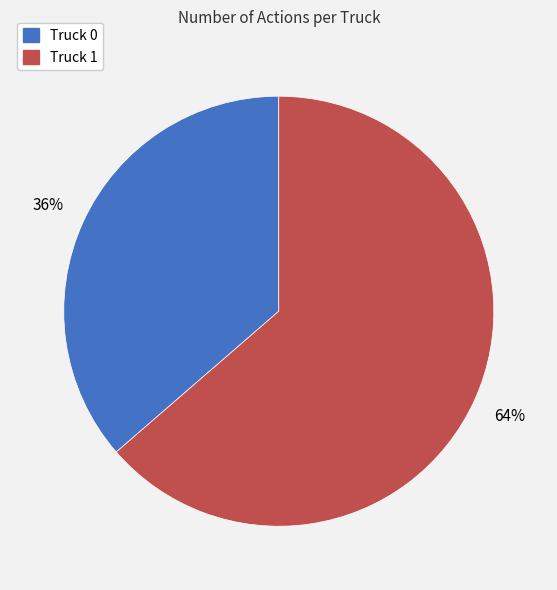

Rank the categories by value from lowest to highest.

Truck 0, Truck 1